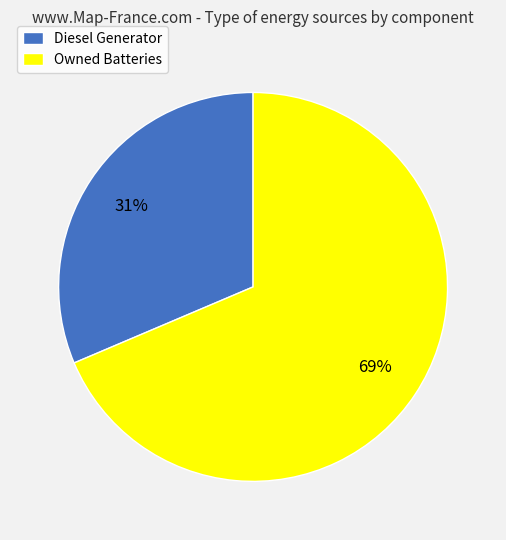

To the nearest percent, what is the average slice percentage?

50%